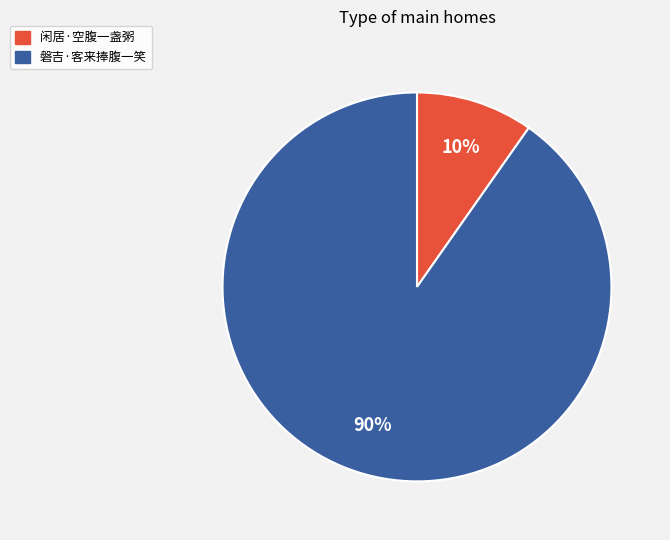

What is the majority slice?

磐吉·客来捧腹一笑